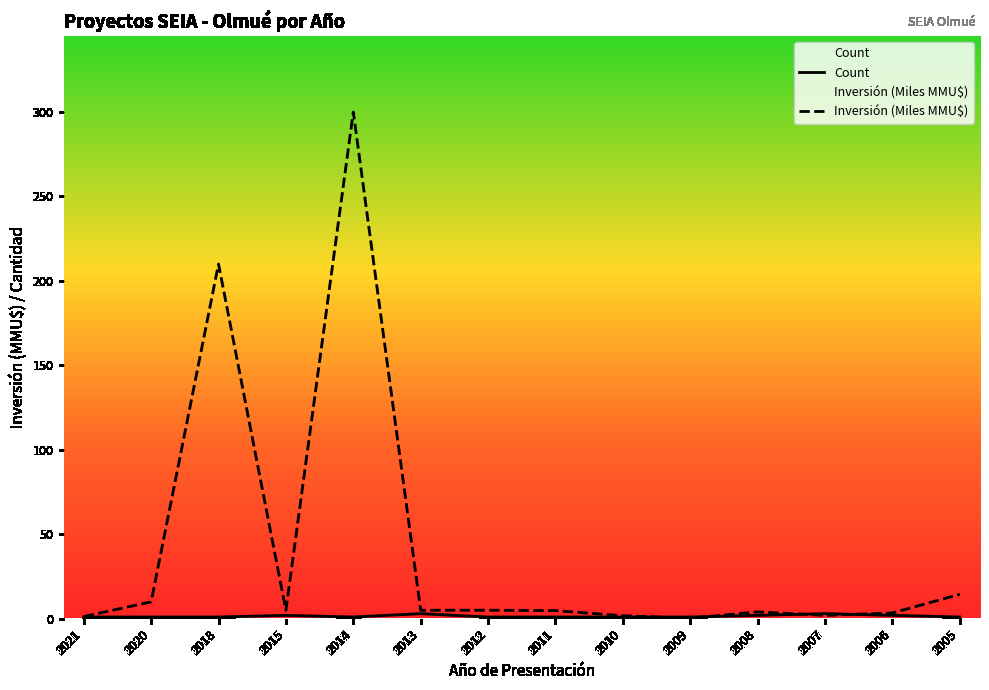

What are all the series names shown in the legend?

Count, Inversión (Miles MMU$)